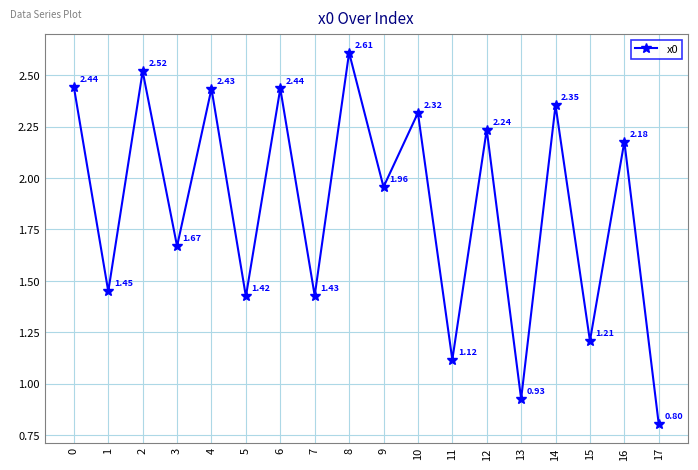

At which category does the data reach its first local peak?

2